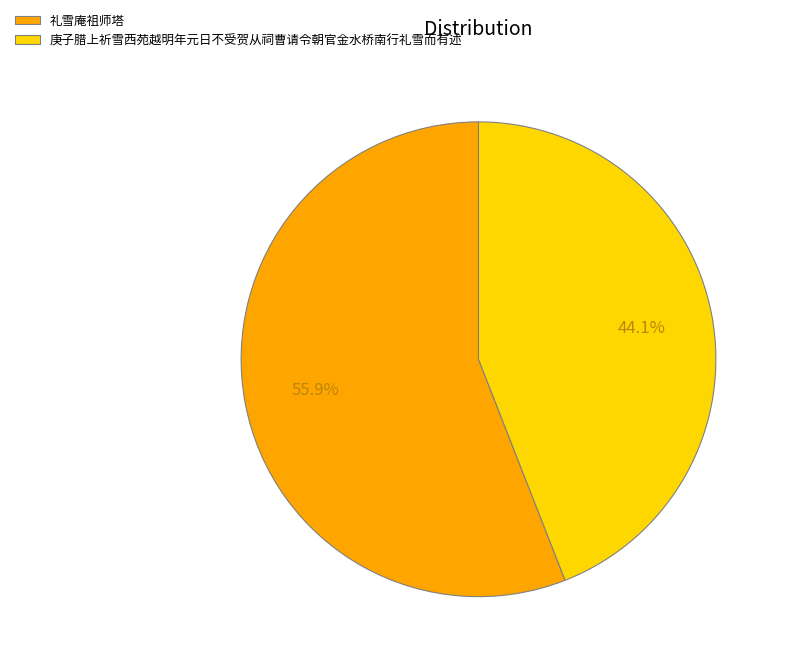

Between 庚子腊上祈雪西苑越明年元日不受贺从祠曹请令朝官金水桥南行礼雪而有述 and 礼雪庵祖师塔, which is larger?

礼雪庵祖师塔